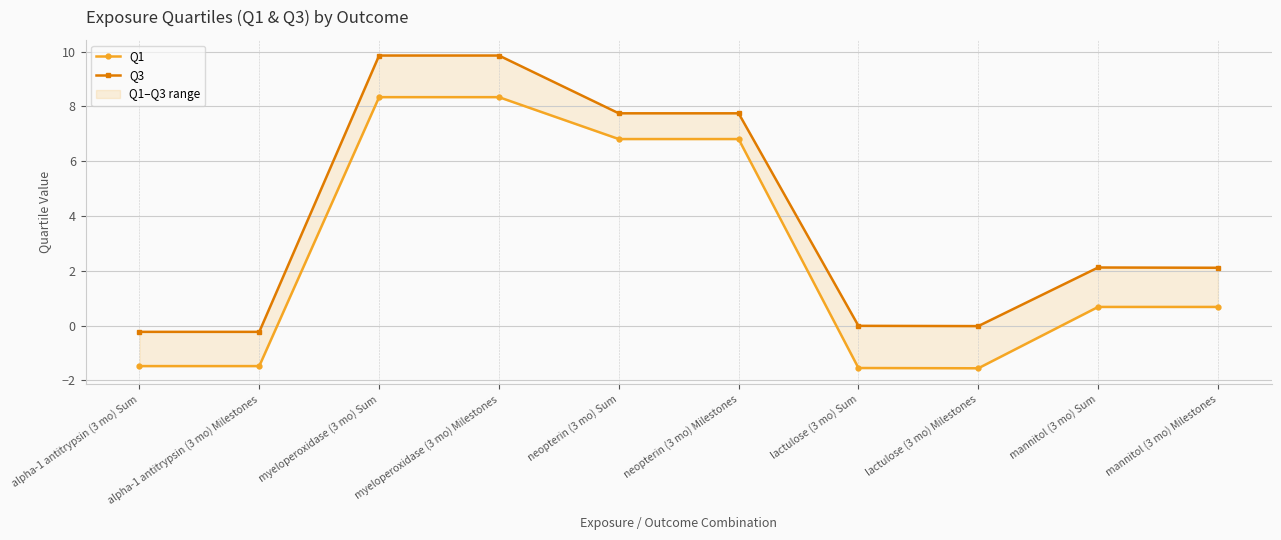

Where does the Q3 series first go above 2?

myeloperoxidase (3 mo) Sum